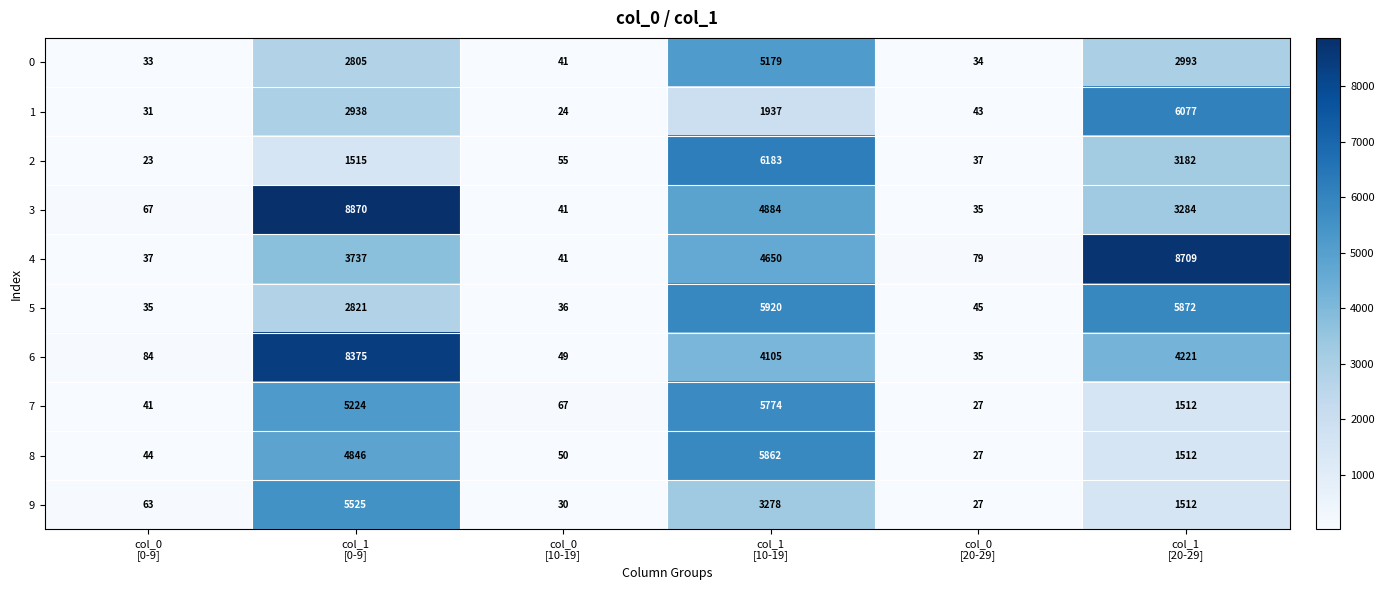

Which series has the widest spread of values?

3